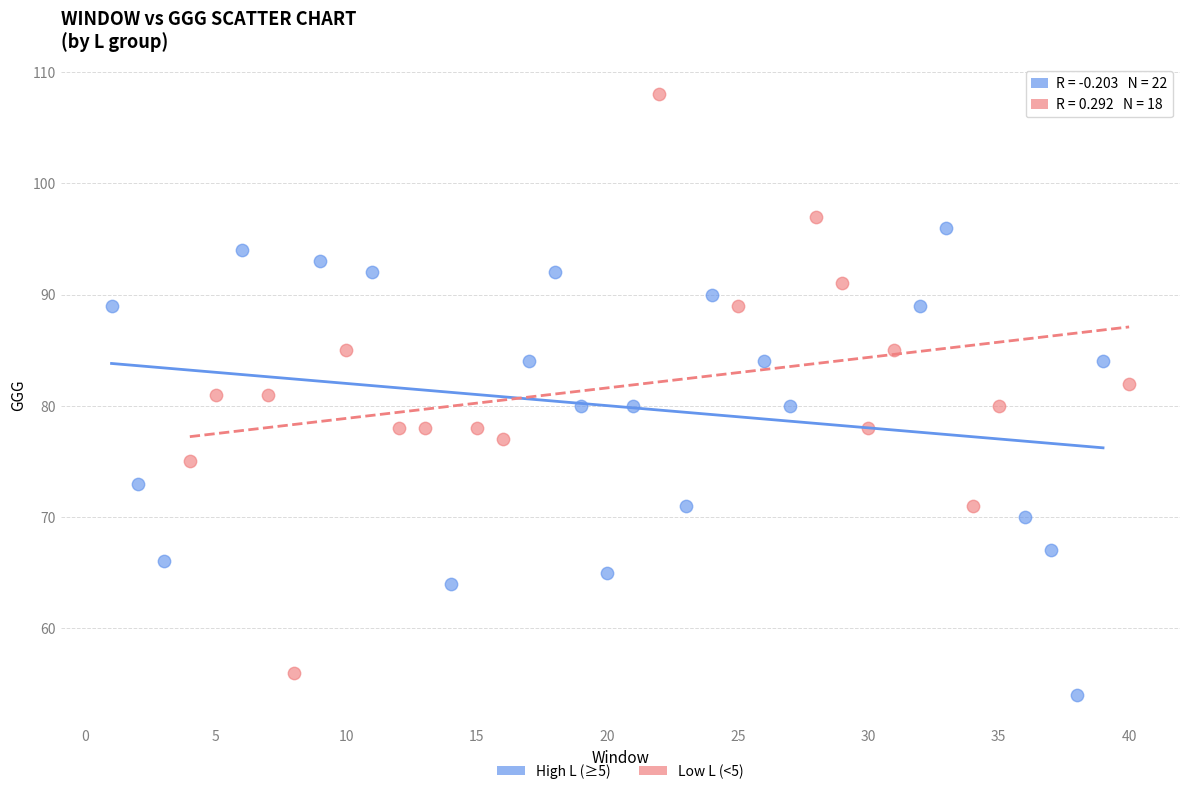

Which series has the widest spread of Y values?

Low L (<5)